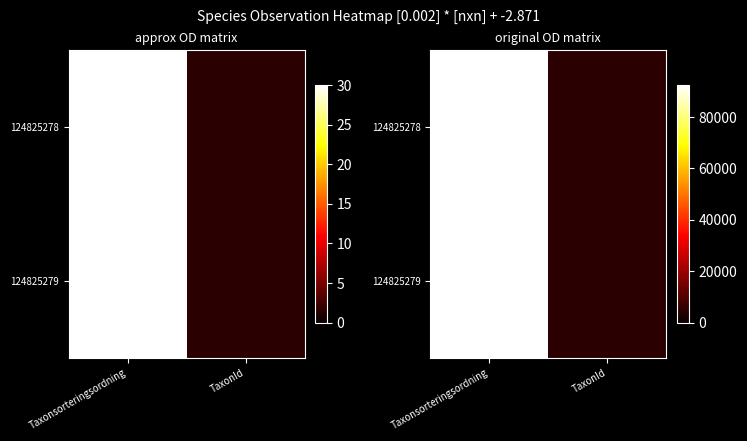

Which series has the largest total across all categories?

124825278